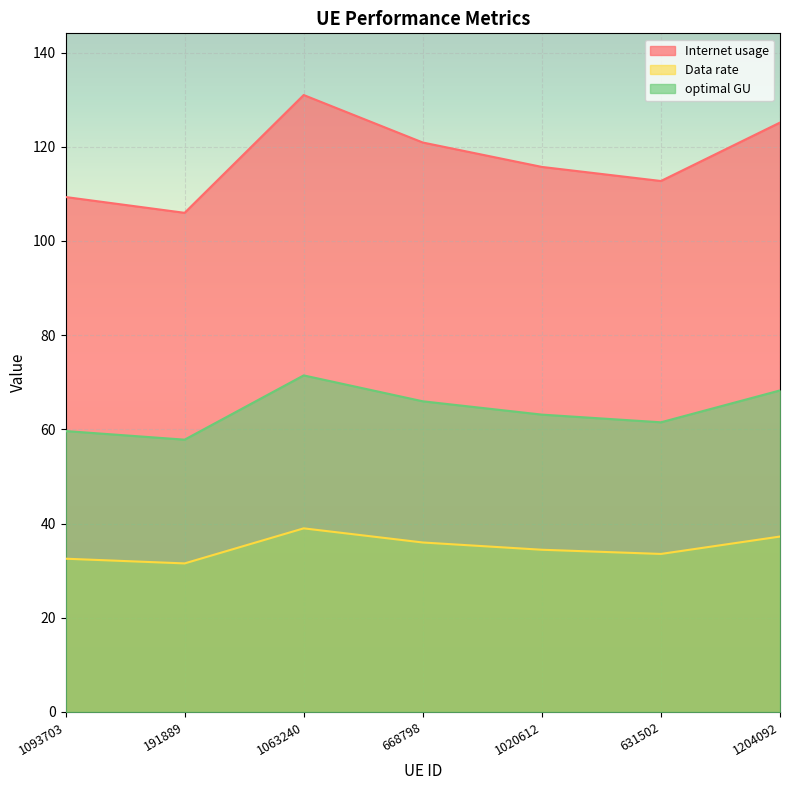

True or false: optimal GU has a value of 17.2 at 191889.

False